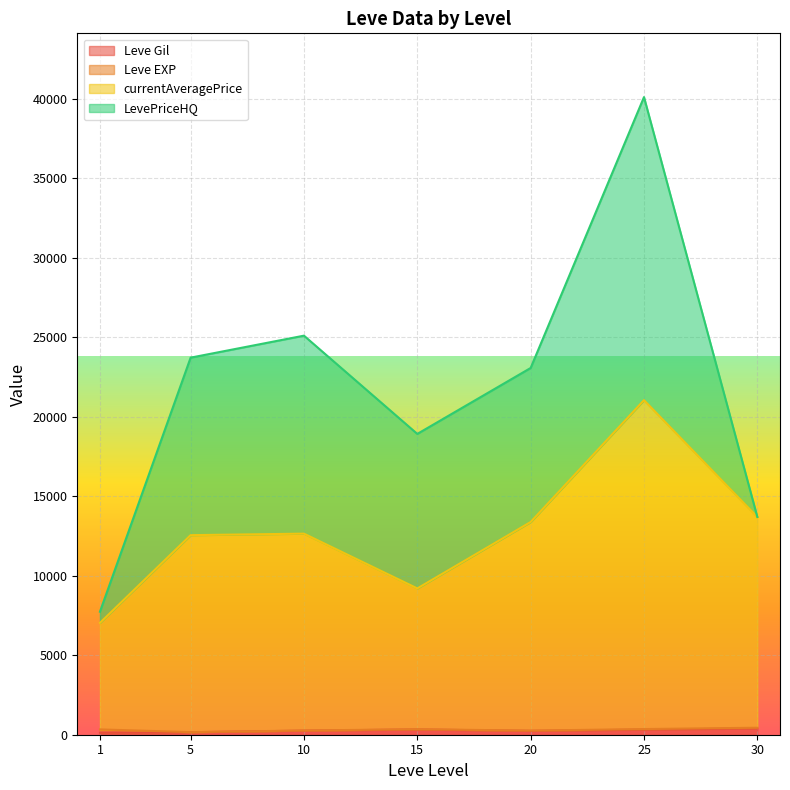

At which label does currentAveragePrice reach its minimum?

1